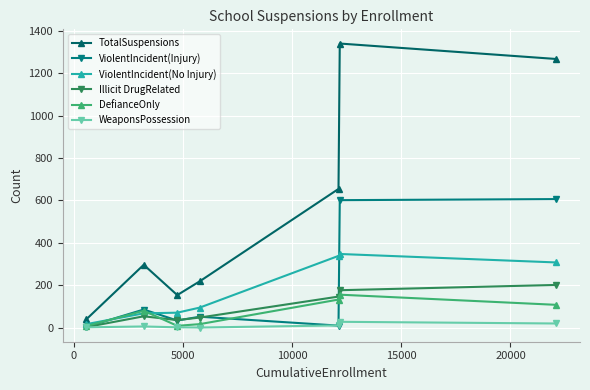

What is the value of the WeaponsPossession point at the 7th from the left?

19